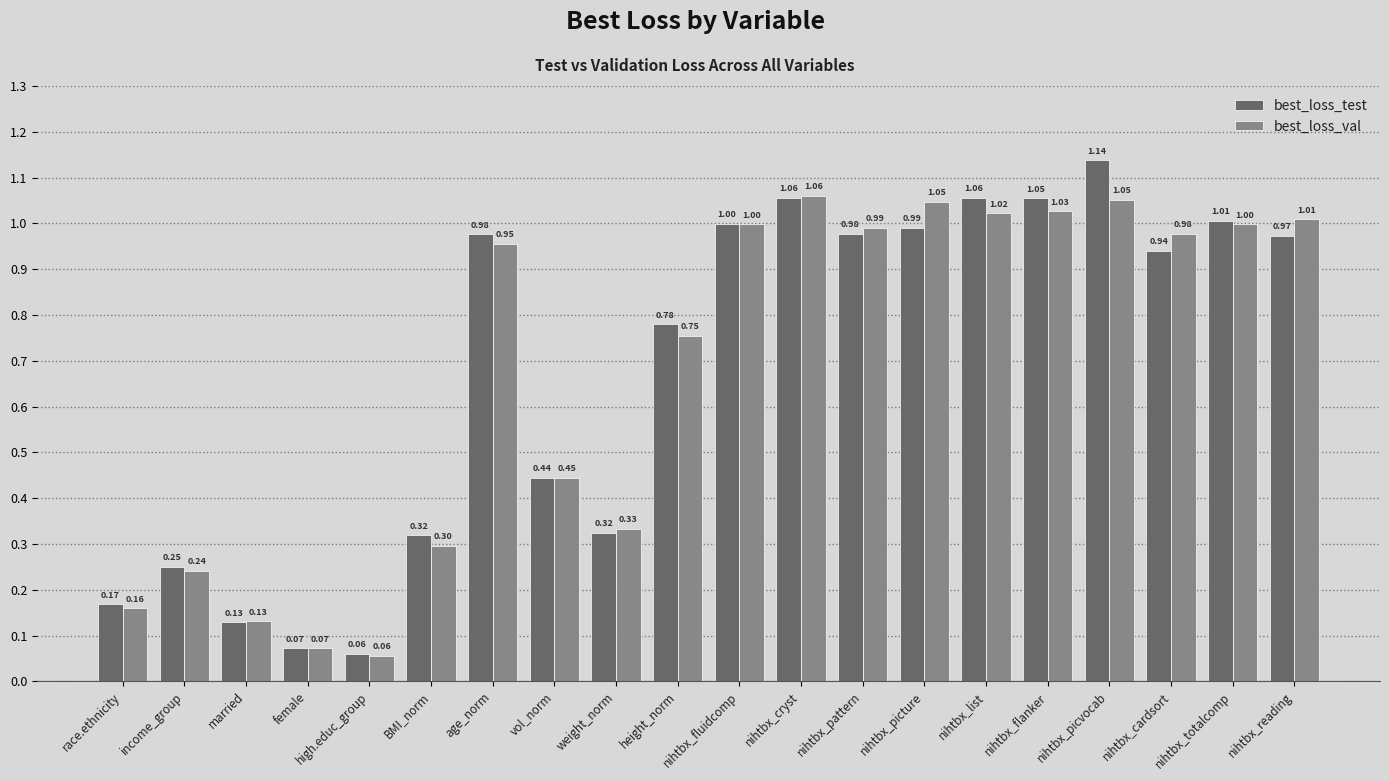

At how many categories does at least one series exceed 0?

20